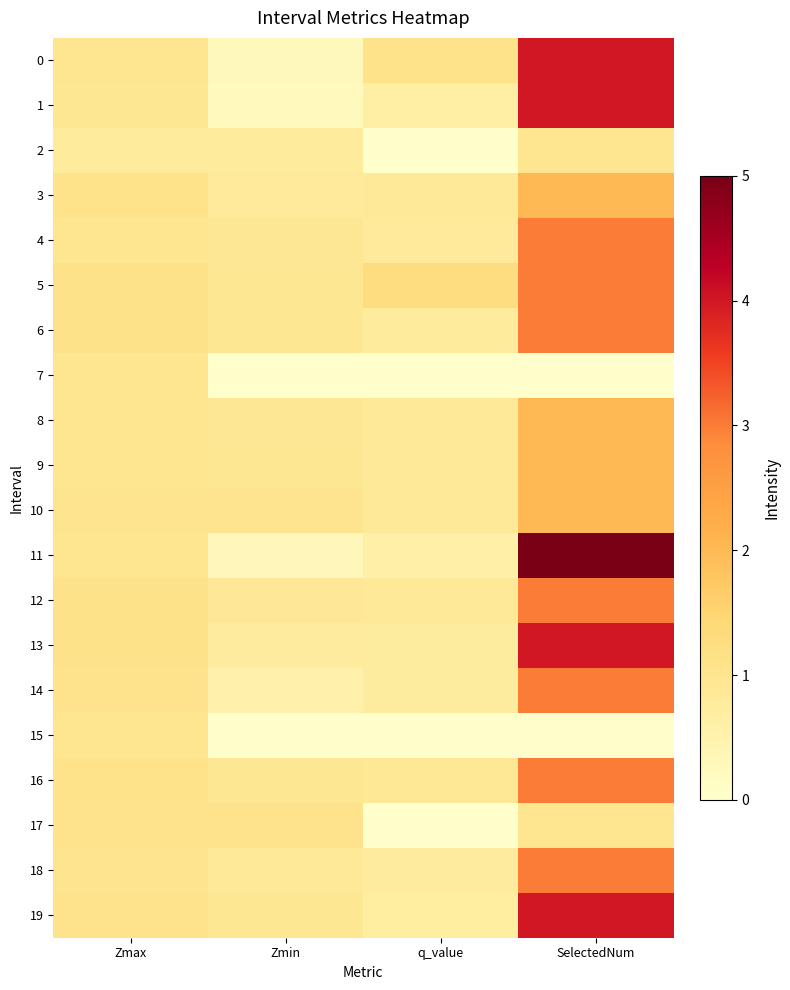

Which series has the widest spread of values?

11